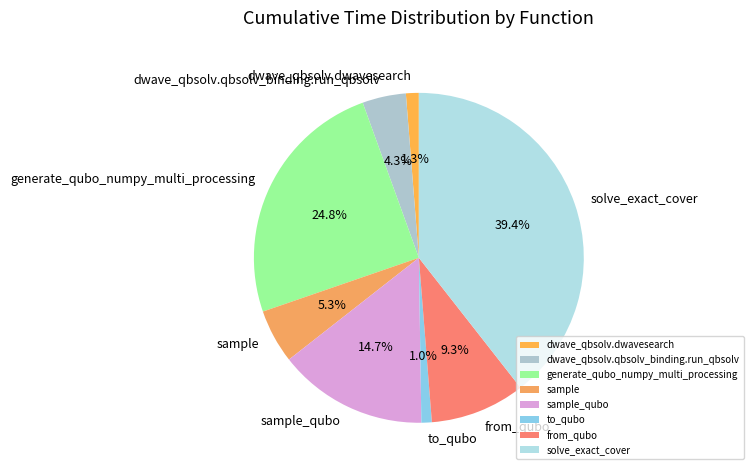

Which category has the biggest portion of the pie?

solve_exact_cover